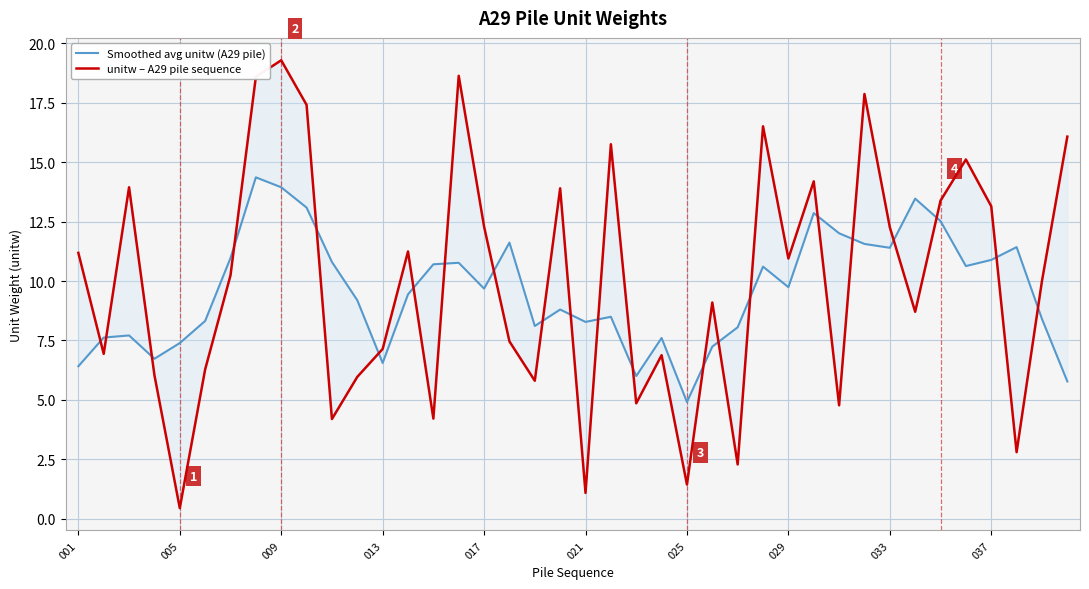

What is the smallest value displayed?

0.4